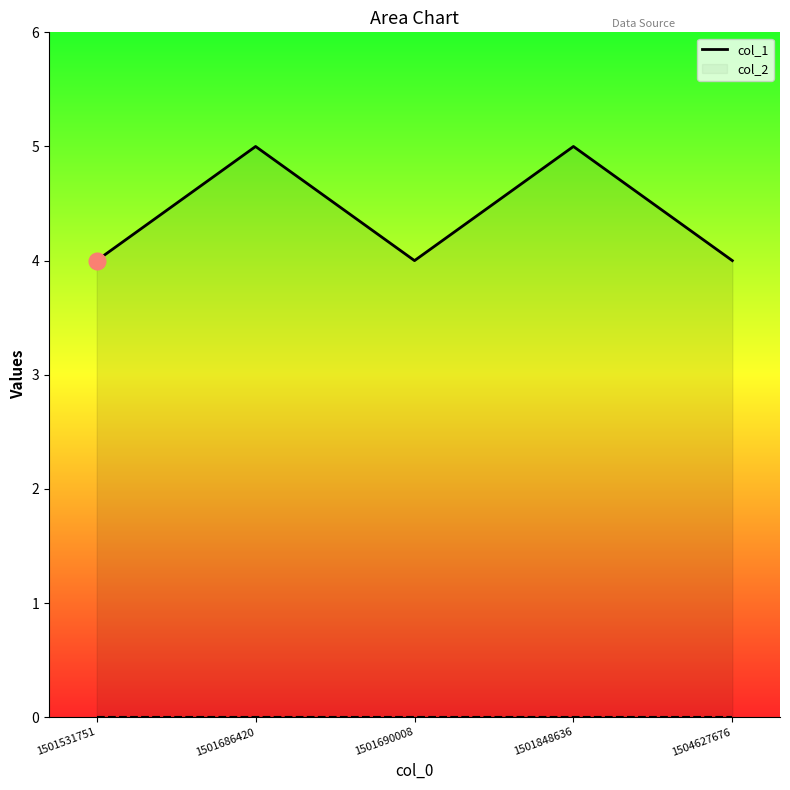

Count the number of categories in the chart.

5